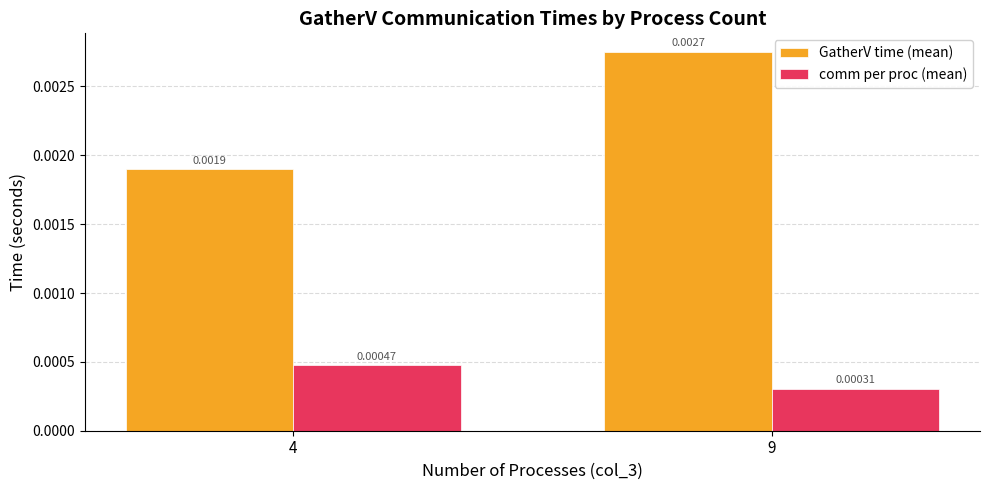

At 4, list the series in order from smallest to largest.

comm per proc (mean), GatherV time (mean)